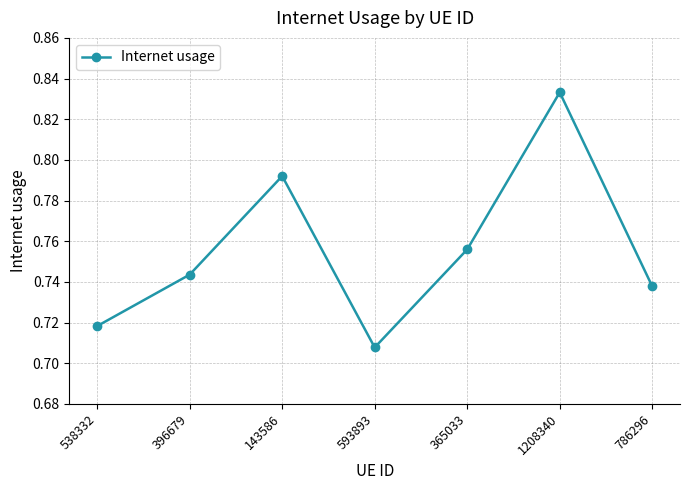

At which label is the value closest to 0?

593893